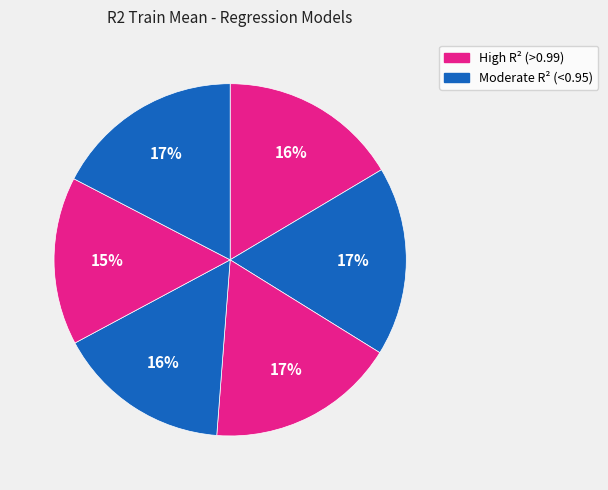

How many segments does this pie chart have?

6